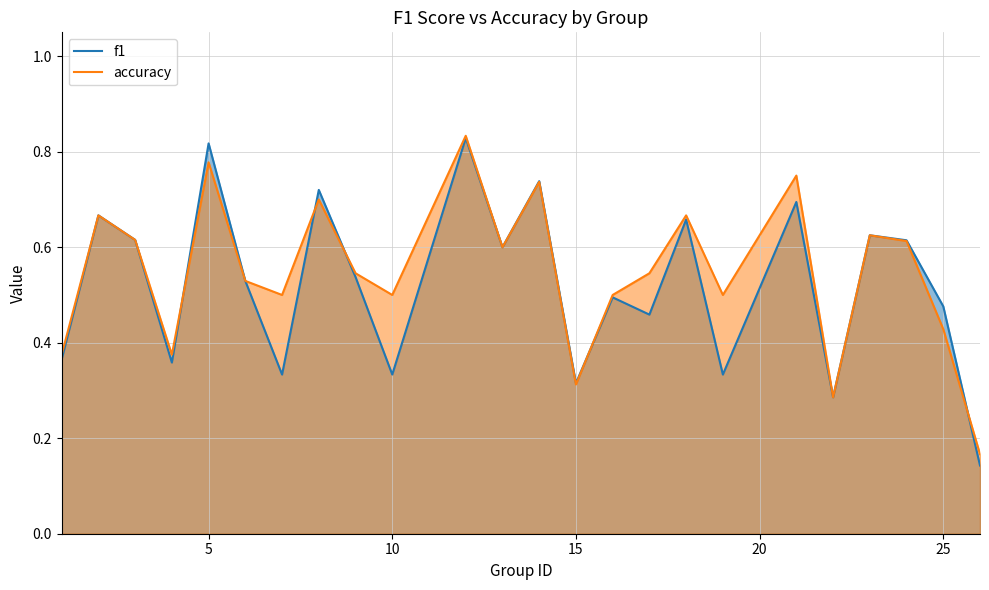

Which series has the widest spread of values?

f1